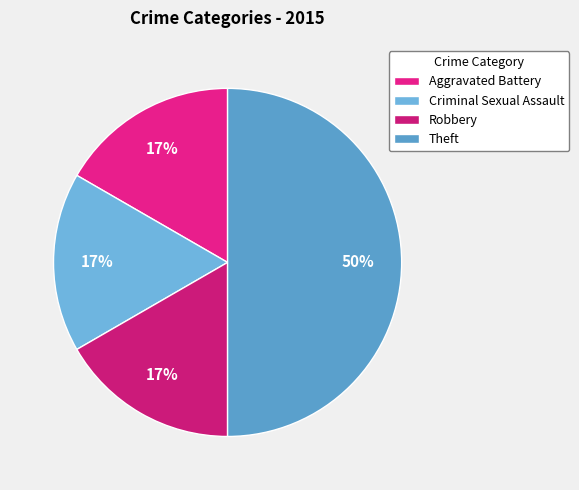

Is it true that Criminal Sexual Assault is 17% of the pie?

True